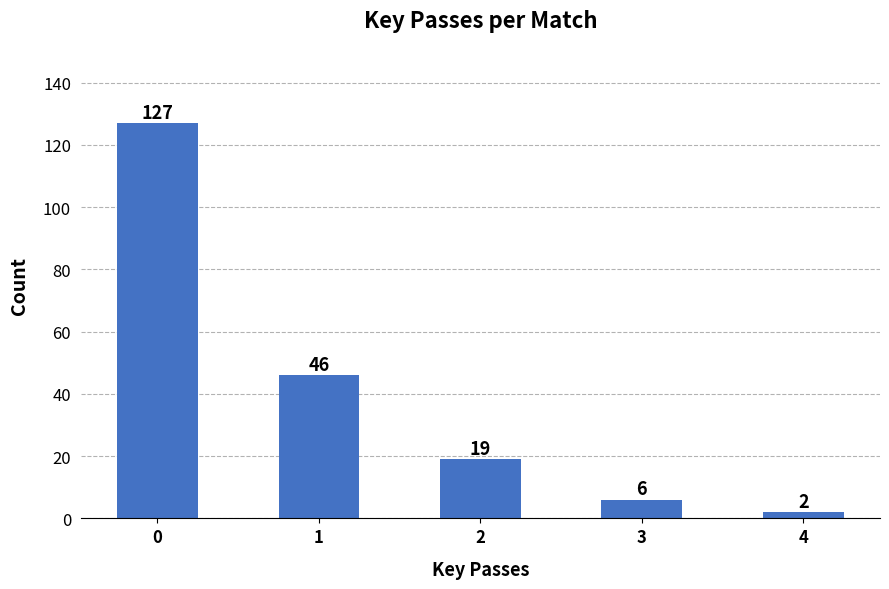

What is the difference between the maximum and minimum values?

125